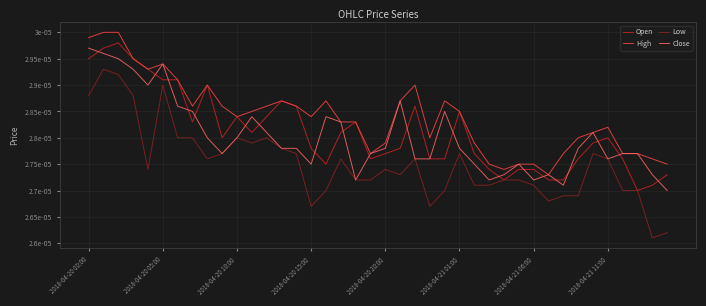

Which series has the largest total across all categories?

High